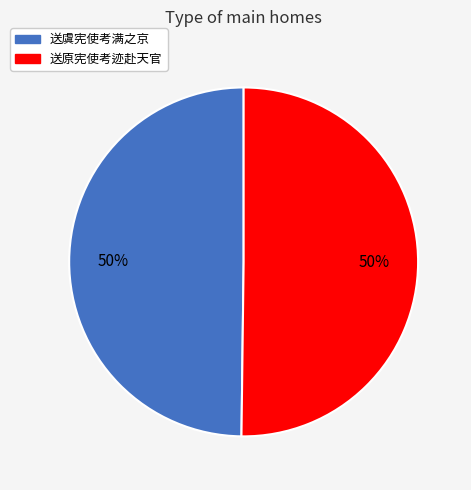

The 送虞宪使考满之京 slice represents 39% of the pie. True or false?

False